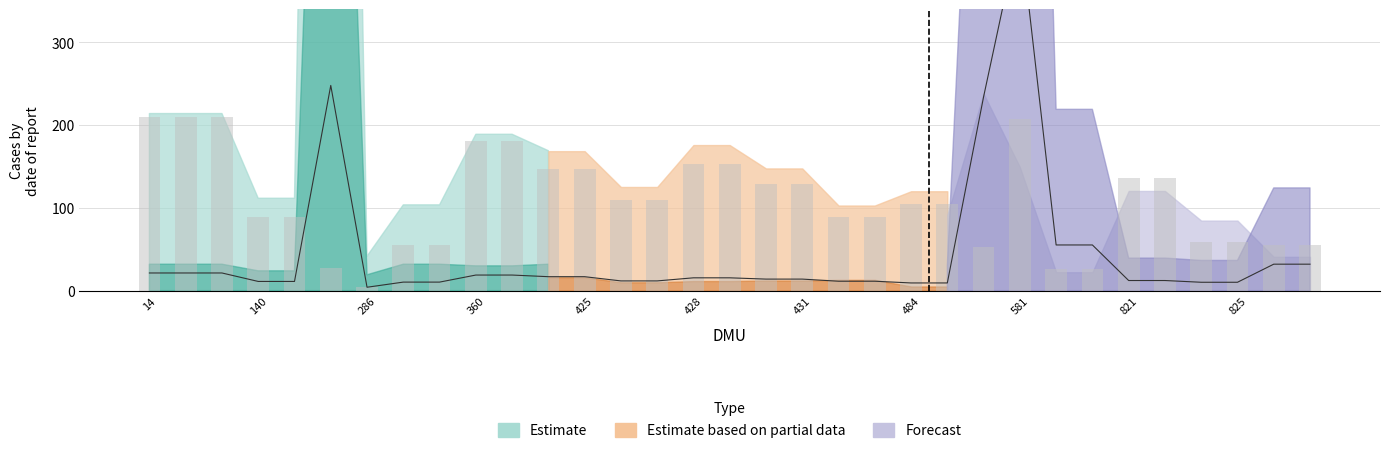

Which series has the largest range (max minus min)?

Estimate